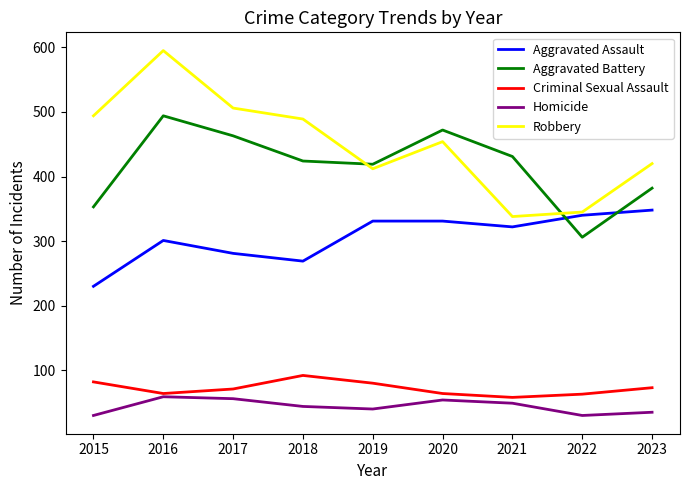

What is the highest value of the Criminal Sexual Assault series?

92